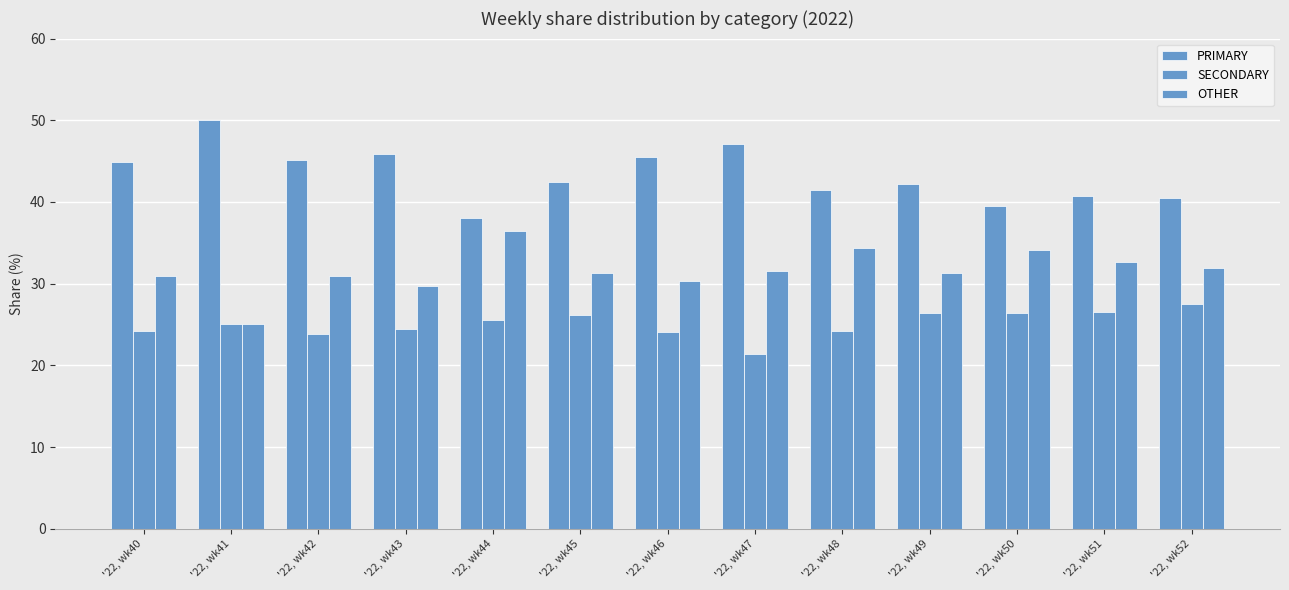

Rank the categories by SECONDARY value from highest to lowest.

'22, wk52, '22, wk51, '22, wk49, '22, wk50, '22, wk45, '22, wk44, '22, wk41, '22, wk43, '22, wk48, '22, wk40, '22, wk46, '22, wk42, '22, wk47